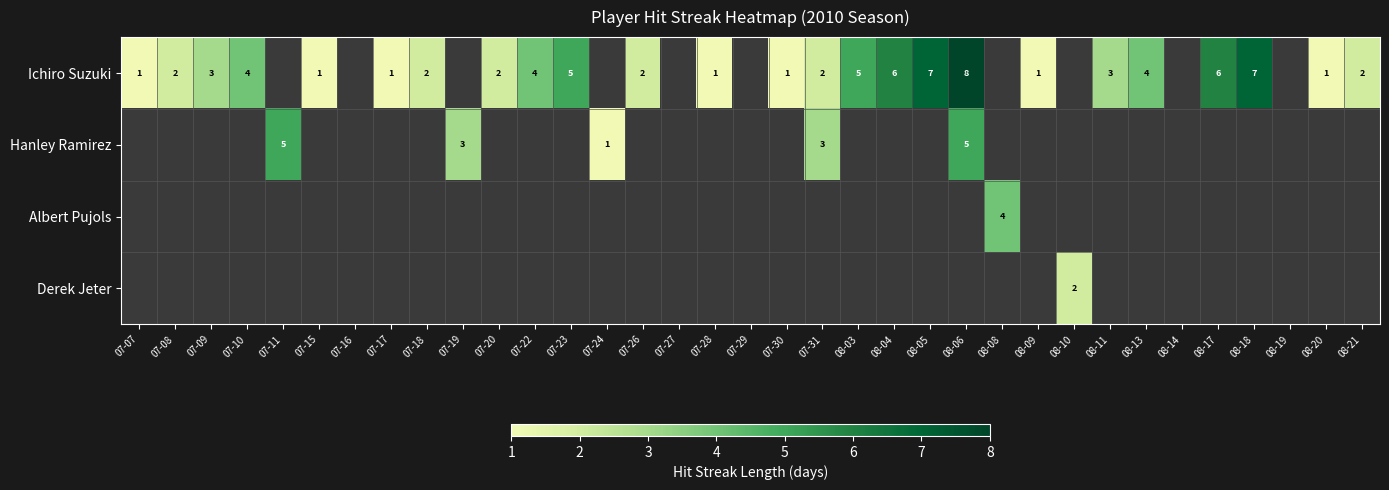

What is the difference between the Ichiro Suzuki values at 08-03 and 07-30?

4